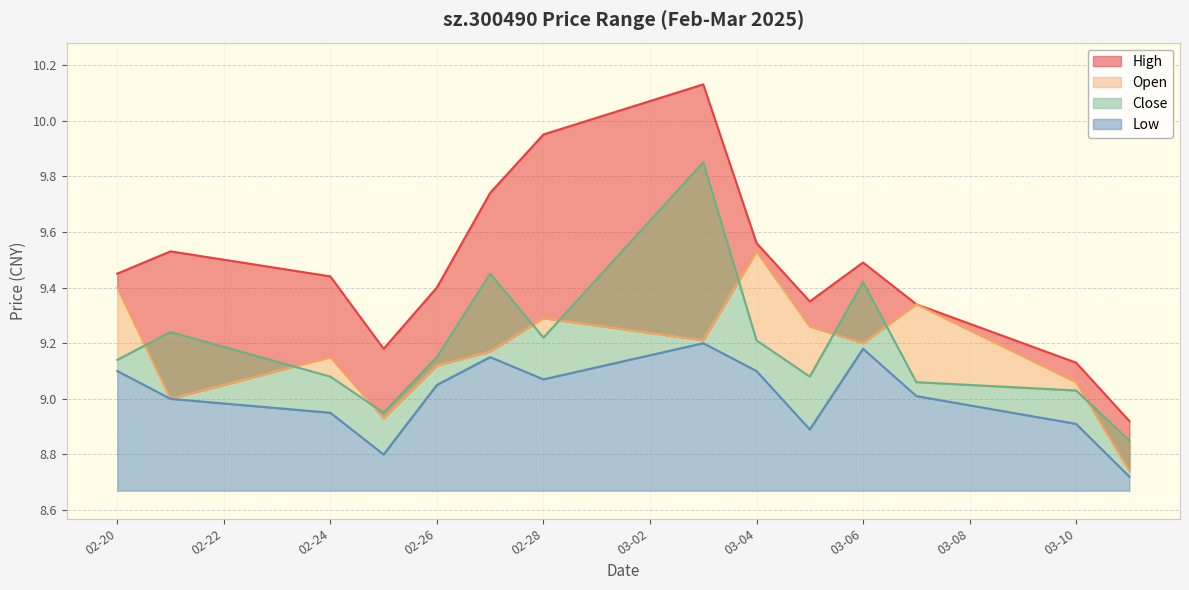

Which has a higher value, 2025-02-20 or 2025-03-11?

2025-02-20